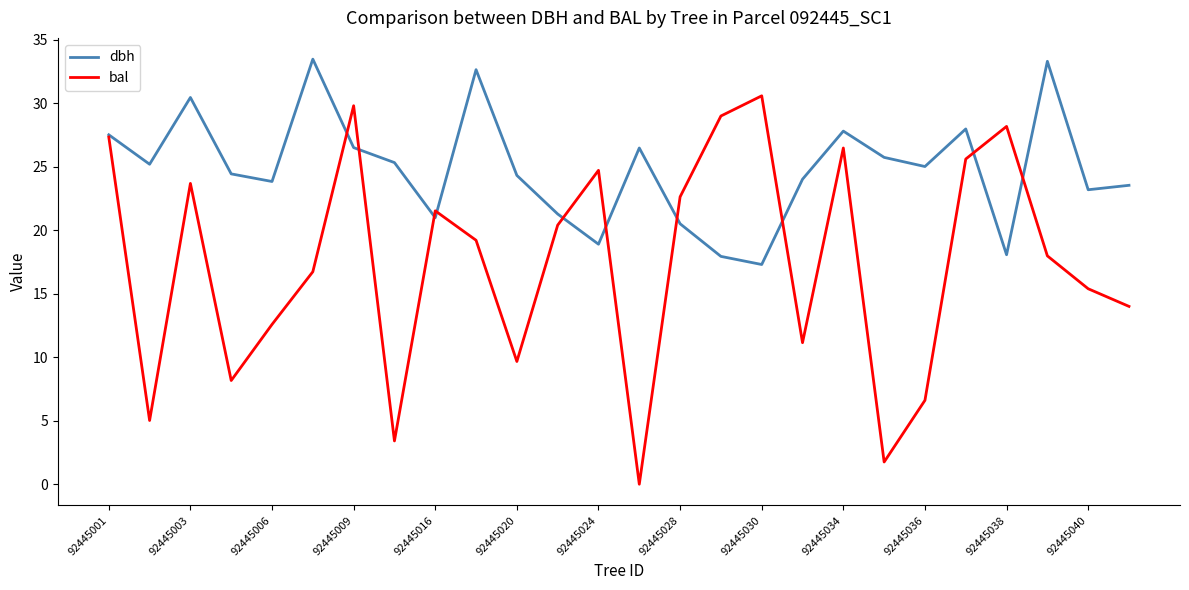

Which series has the largest range (max minus min)?

bal